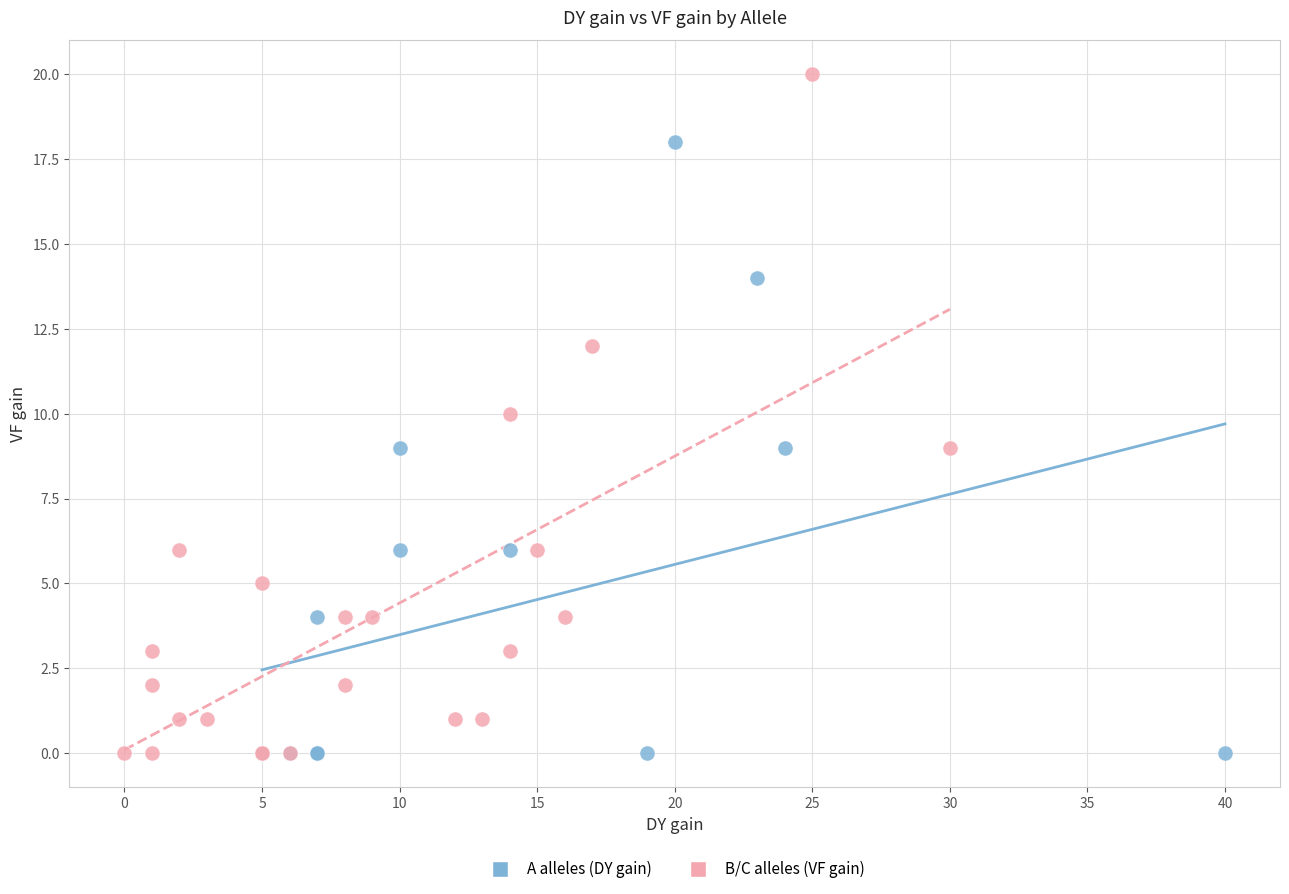

Which series has the widest spread of Y values?

B/C alleles (VF gain)